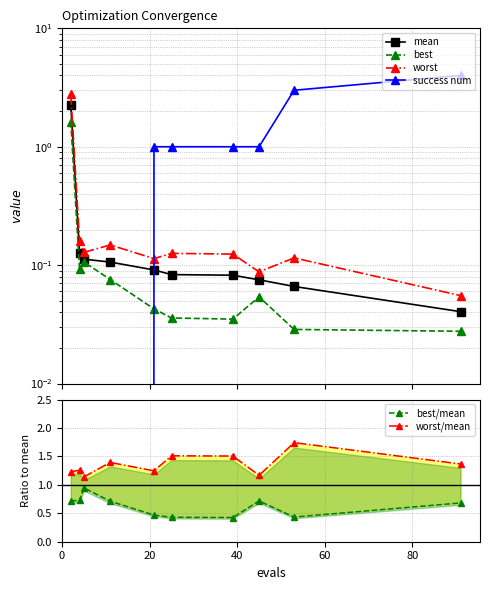

What is the value of the worst point at the 10th from the left?

0.1